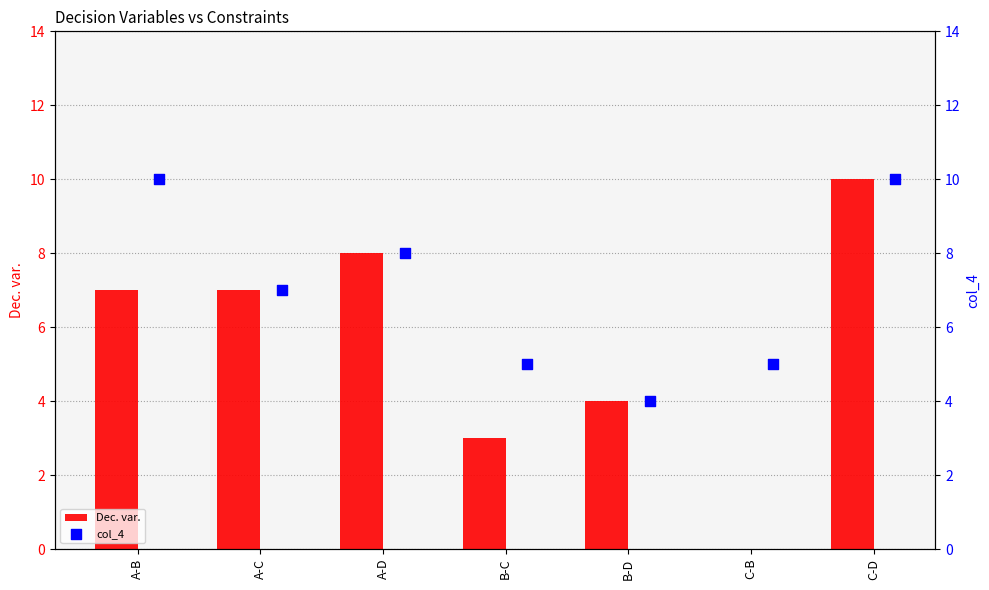

Which series has the largest total across all categories?

col_4